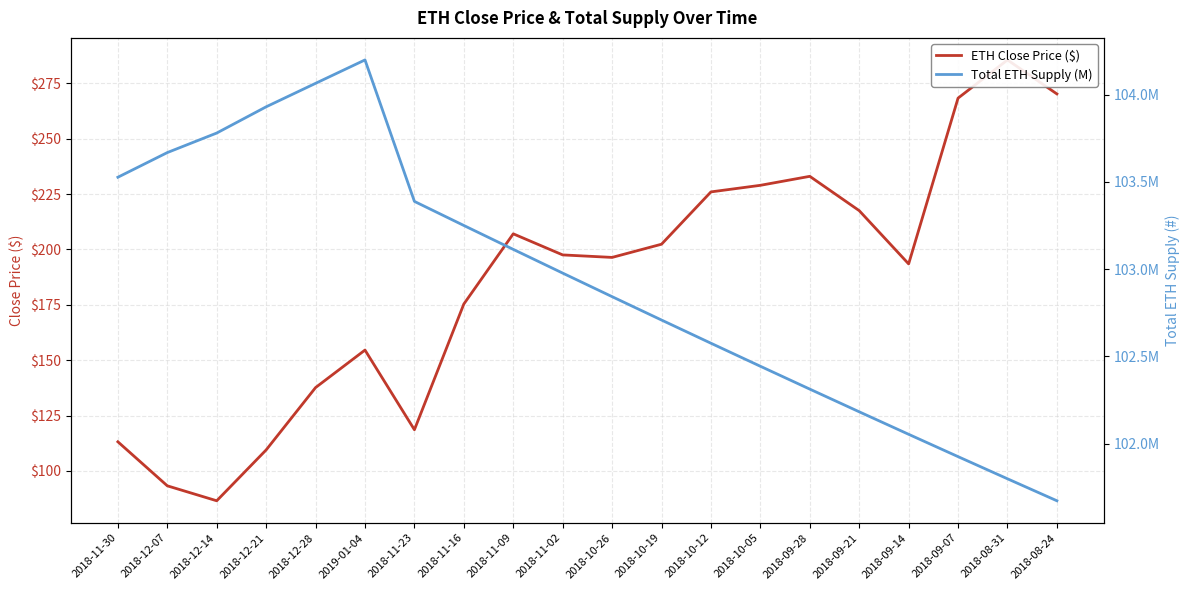

At which label does Total ETH Supply (M) reach its peak?

2019-01-04